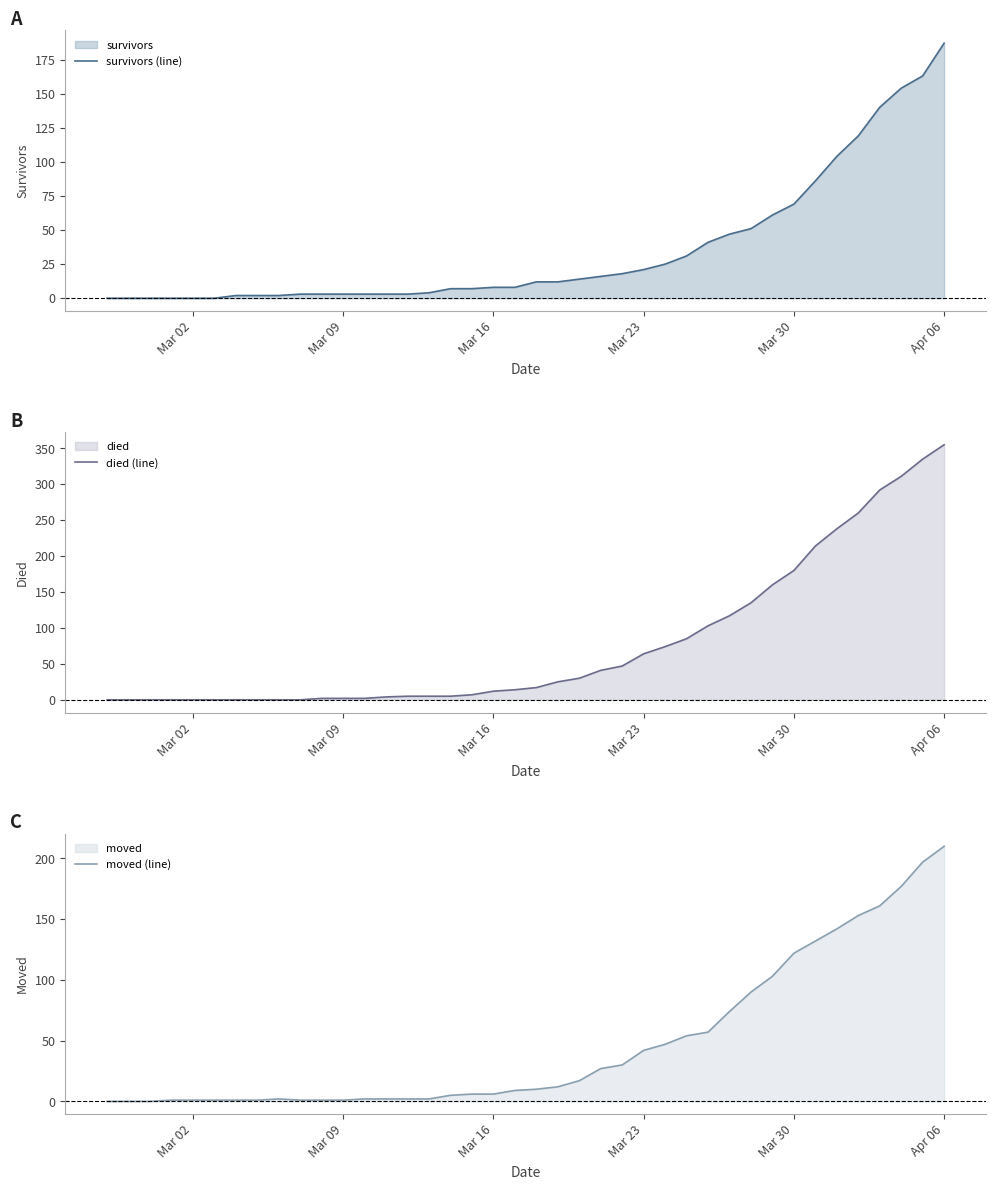

How many lines are shown in the chart?

3